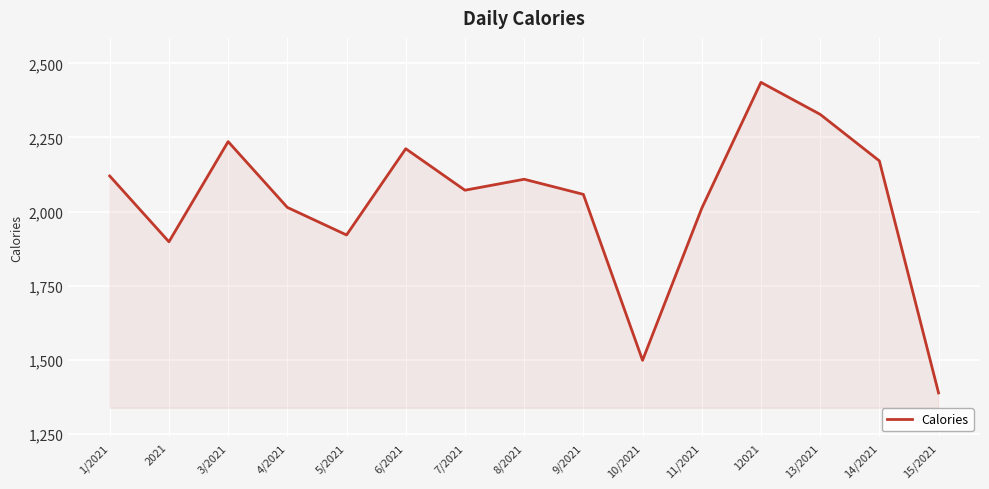

Where does the data first go above 2072?

1/2021